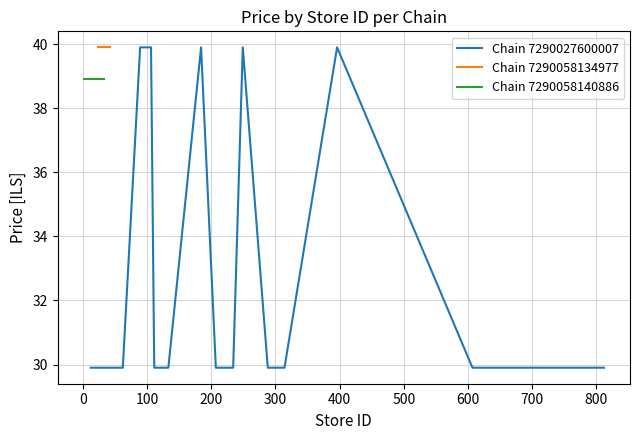

True or false: Median Price and Mean Price intersect in this chart.

False